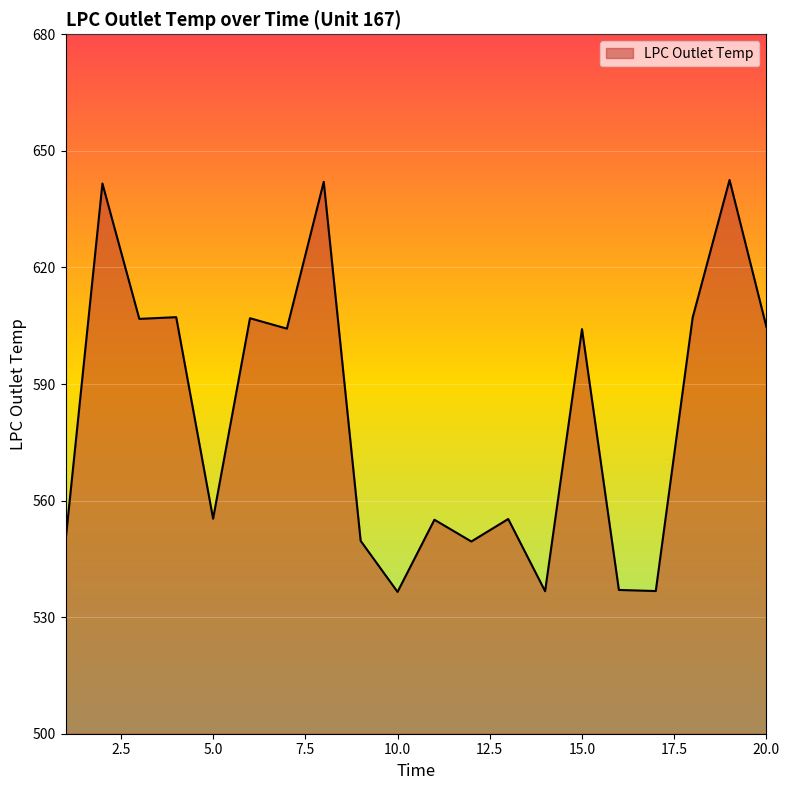

What is the difference between the maximum and minimum values?

106.0